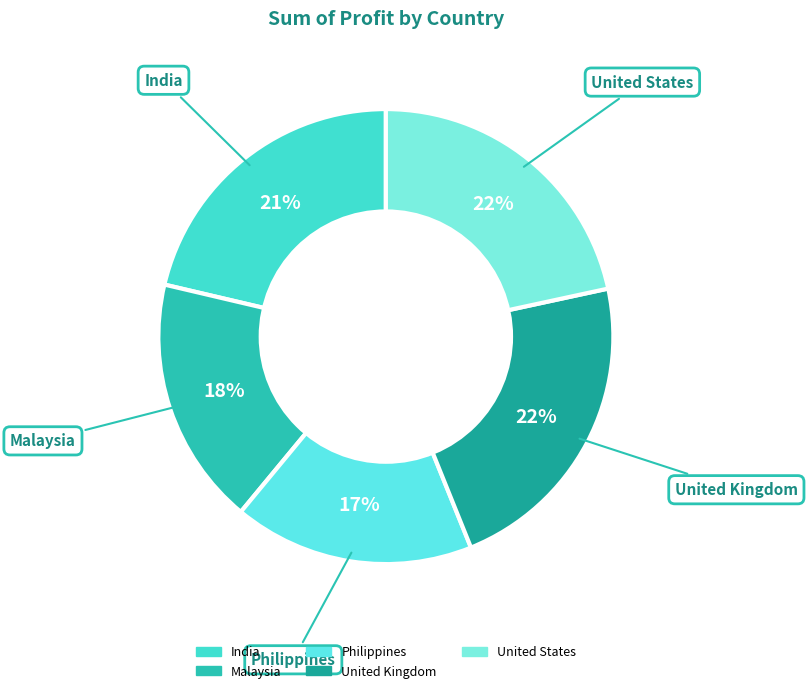

The United States slice represents 22% of the pie. True or false?

True